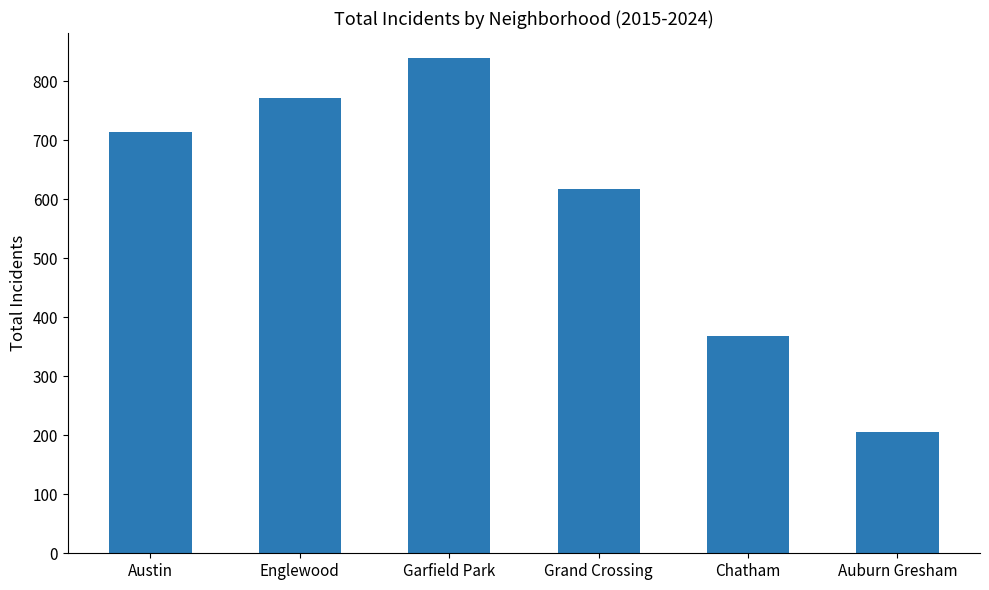

How many bars are there in total?

6